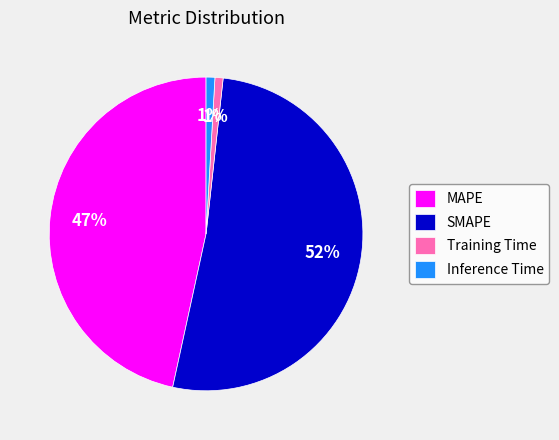

To the nearest percent, what portion does Training Time represent?

1%